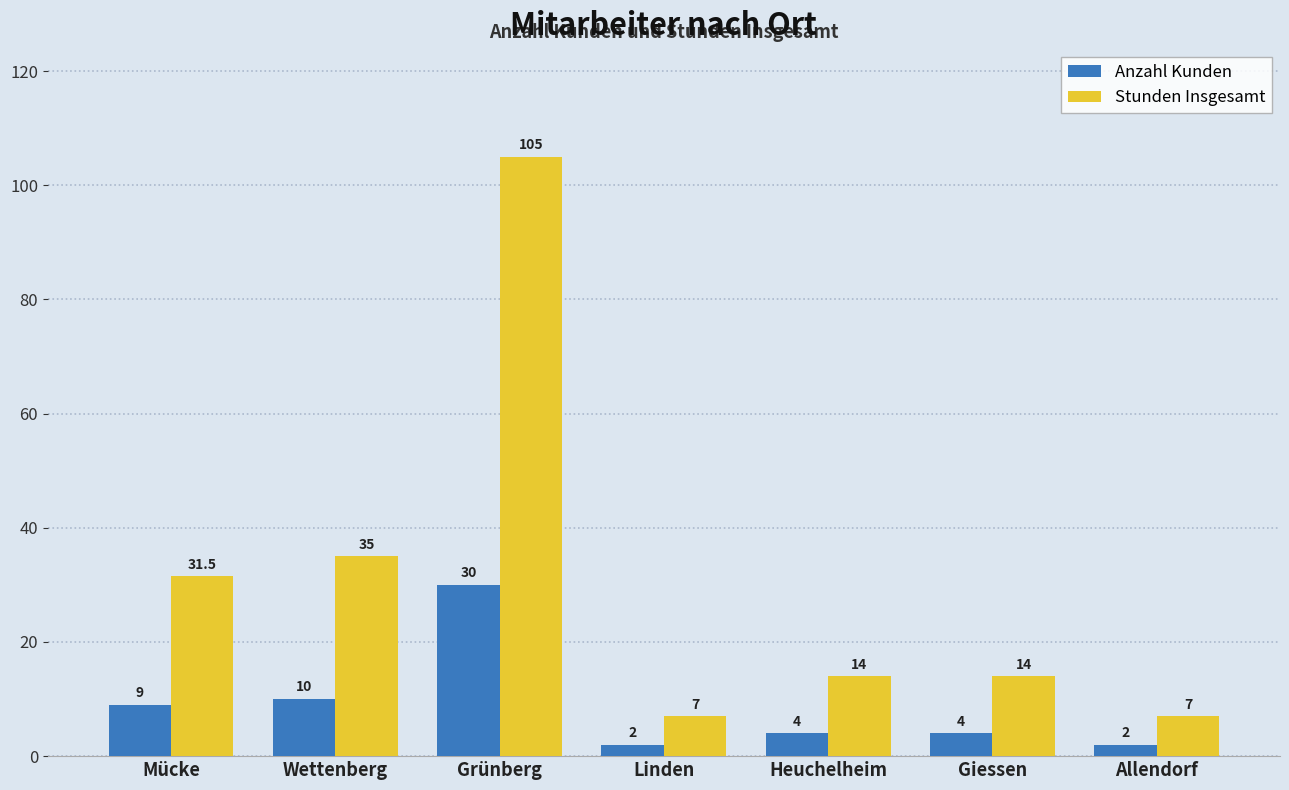

What position from the left is Giessen?

6